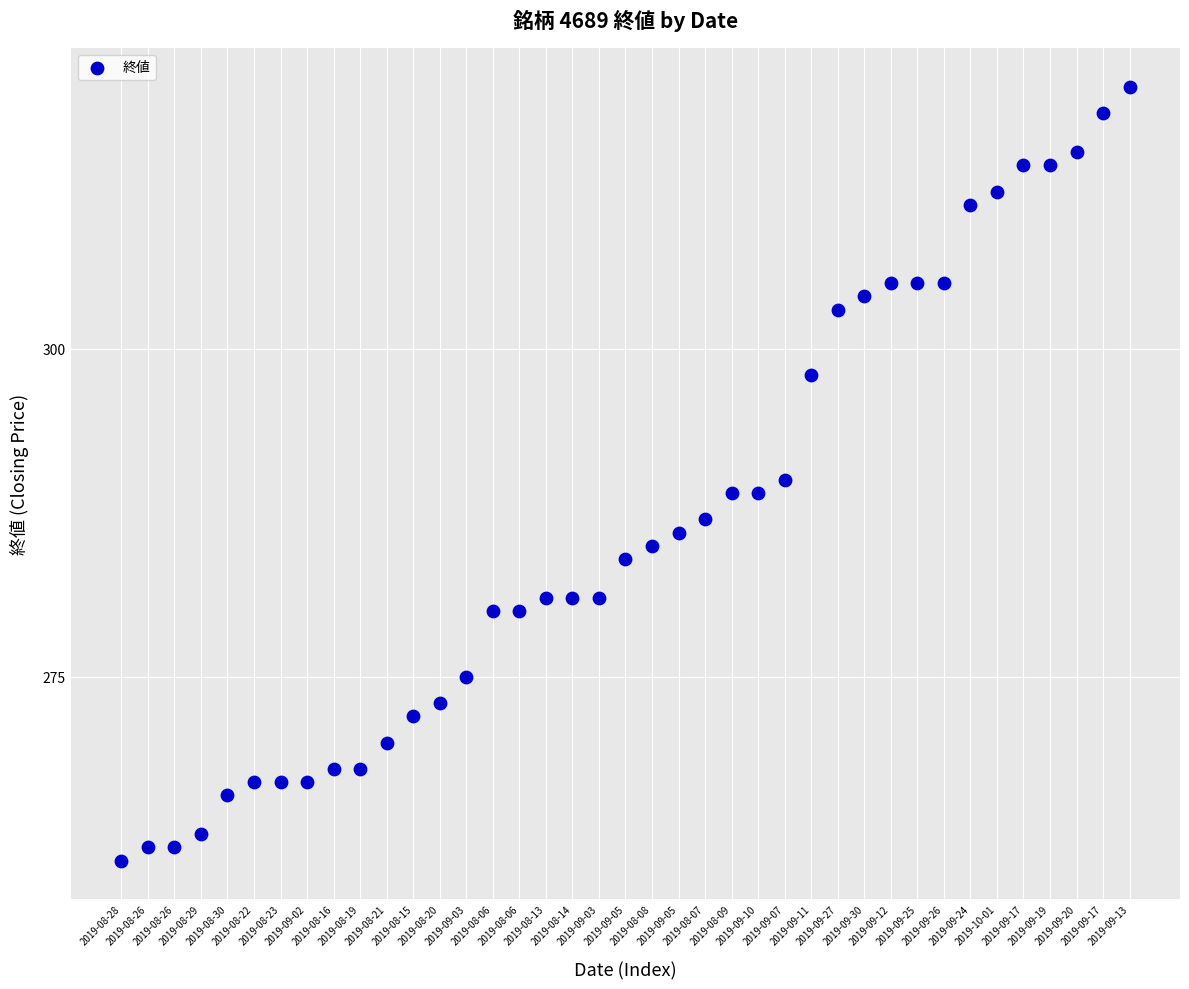

What is the range of Y values (max minus min)?

59